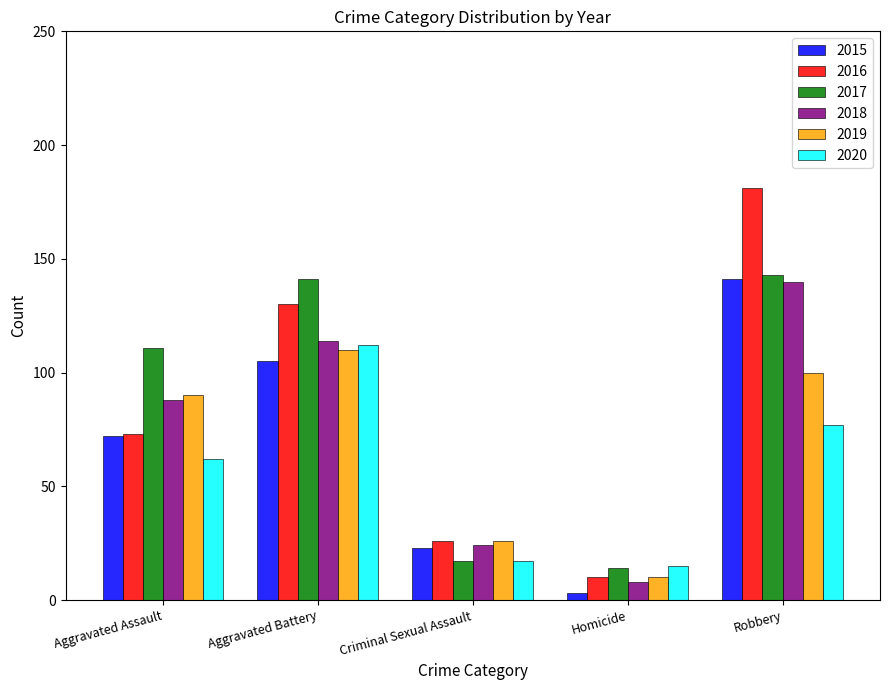

Which series has the widest spread of values?

2016